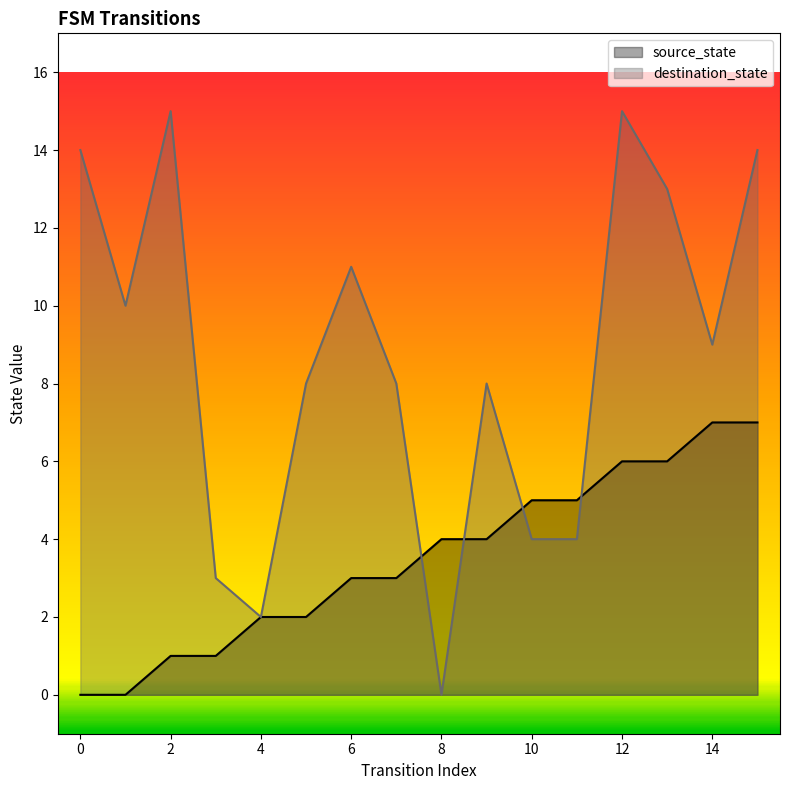

What is the difference between the second highest and minimum values in the source_state series?

7